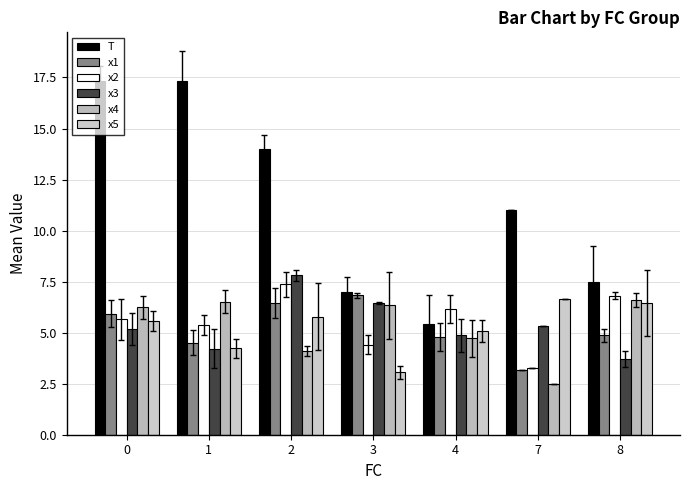

Which series has the largest range (max minus min)?

T